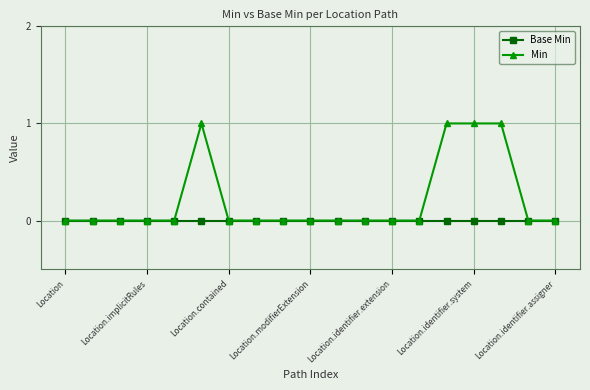

True or false: Min has more than 0 points higher than both neighbors.

True